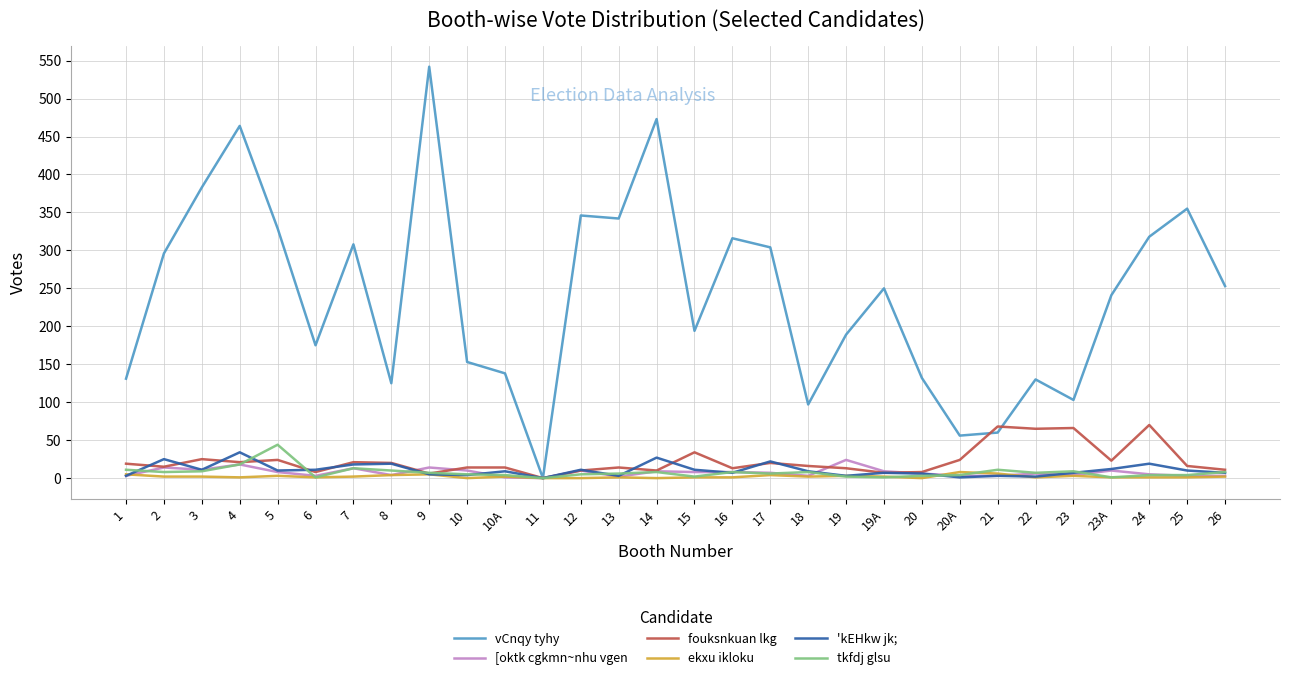

At which category does the chart reach its peak across all series?

9